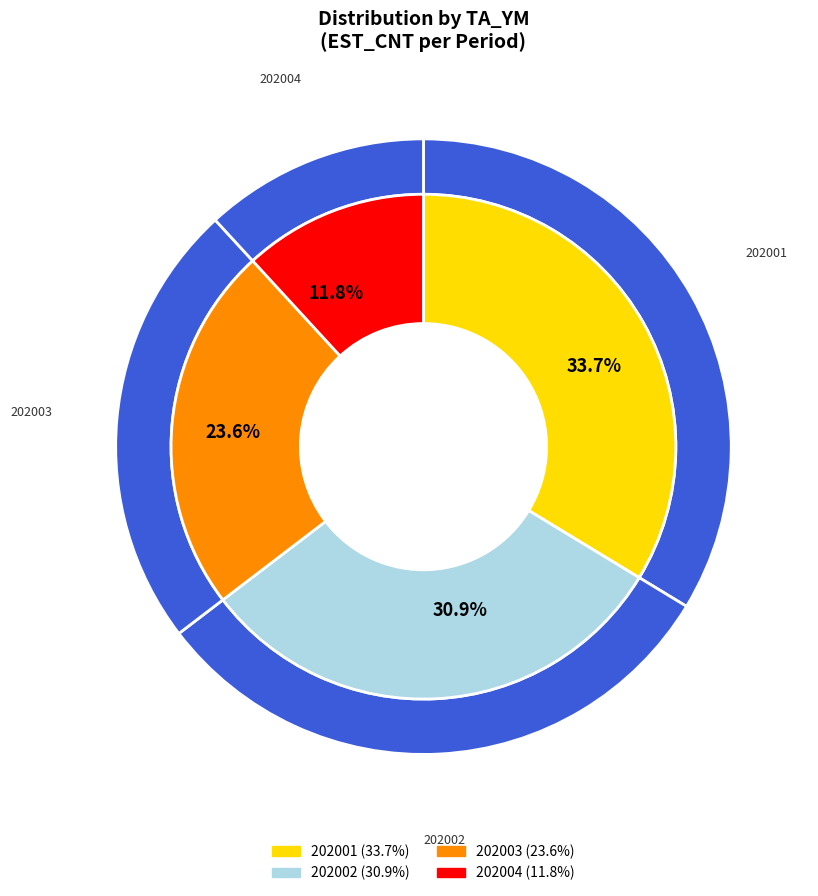

To the nearest percent, what portion does 202004 represent?

12%